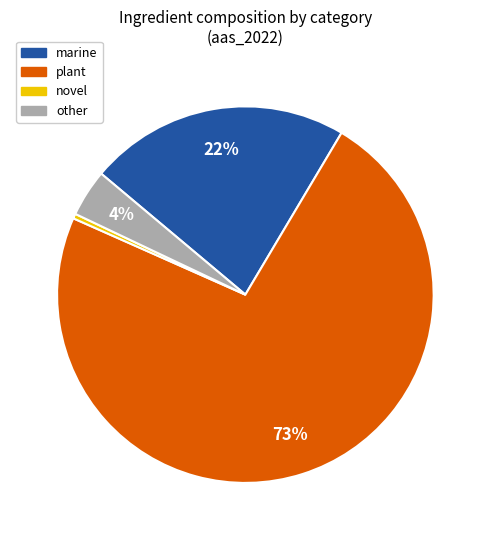

Is there a majority slice in this chart?

Yes